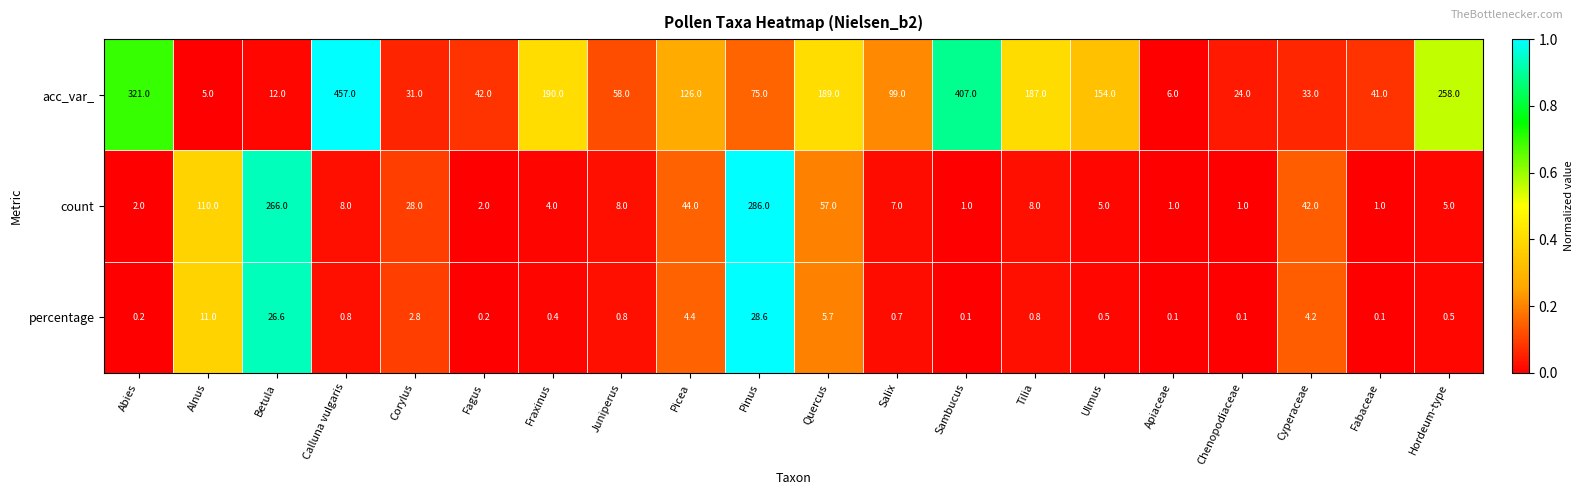

What is the minimum value for count?

1.0